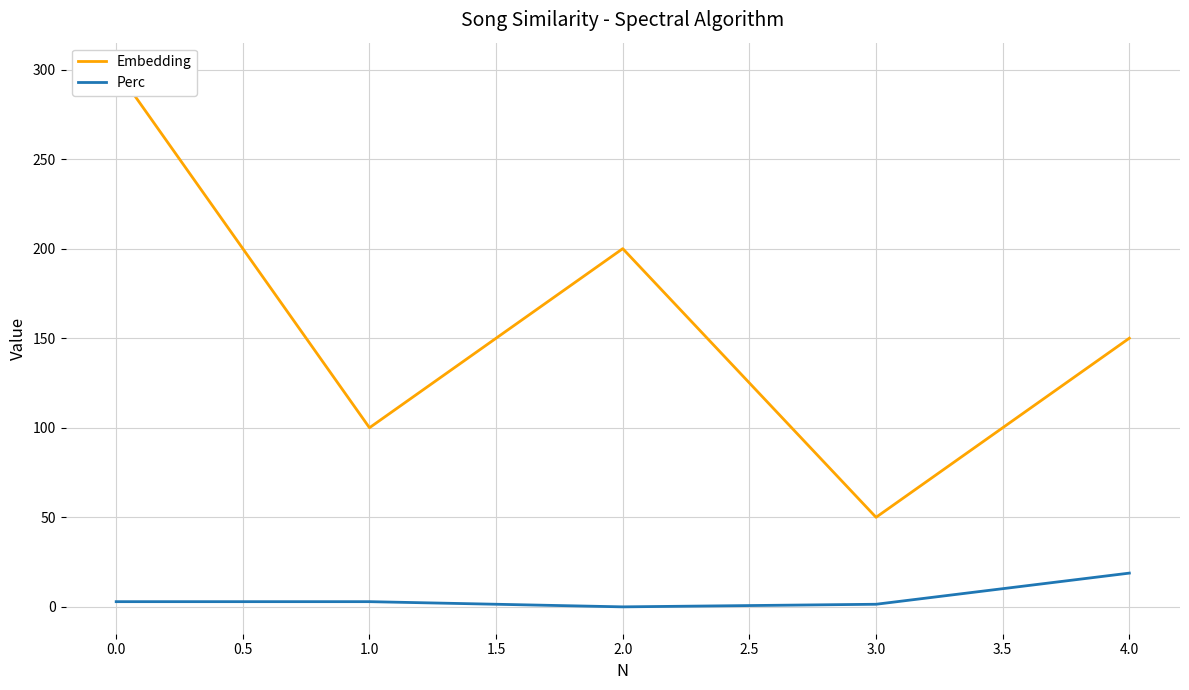

Which series has the largest total across all categories?

Embedding